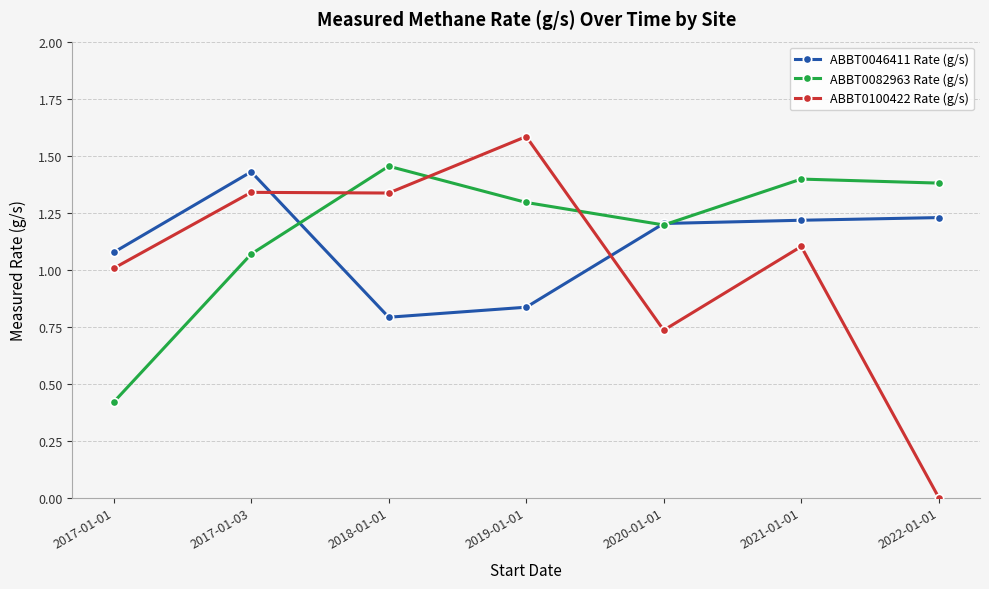

List the series in order of their overall mean, lowest first.

ABBT0100422 Rate (g/s), ABBT0046411 Rate (g/s), ABBT0082963 Rate (g/s)